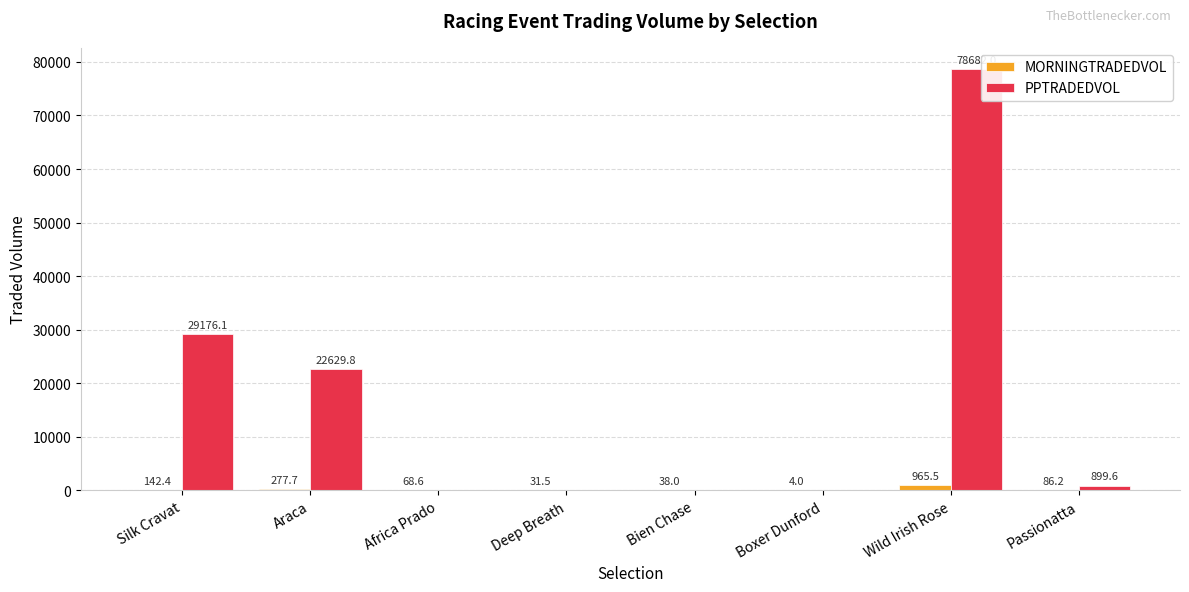

What is the sum of all PPTRADEDVOL values?

131387.7